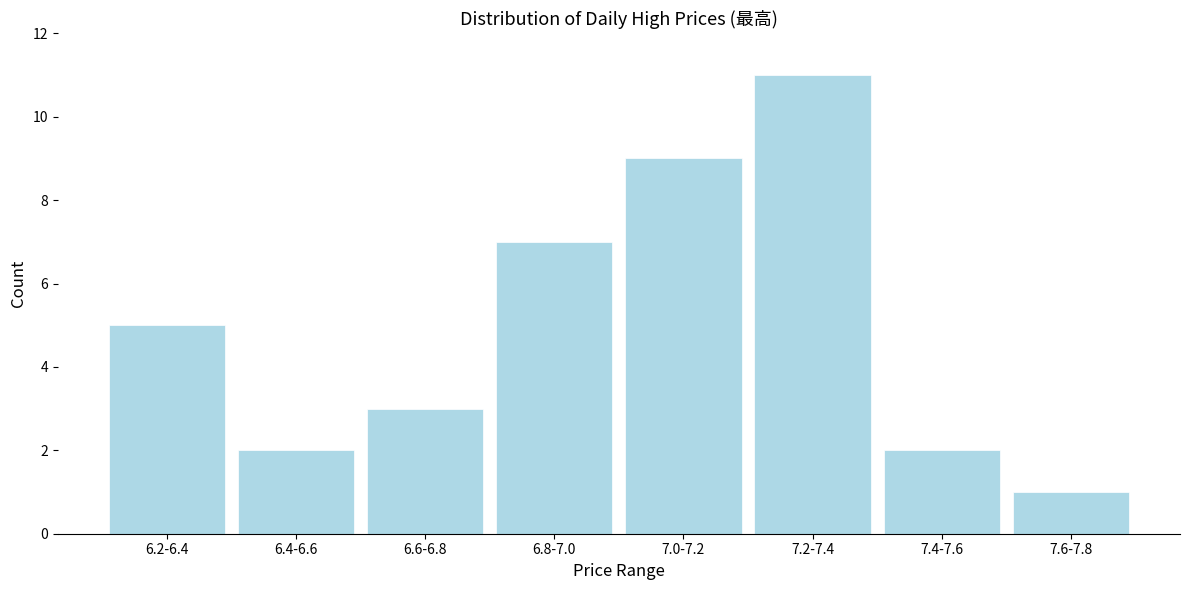

Reading left to right, transcribe all the data shown in this chart.

5	2	3	7	9	11	2	1